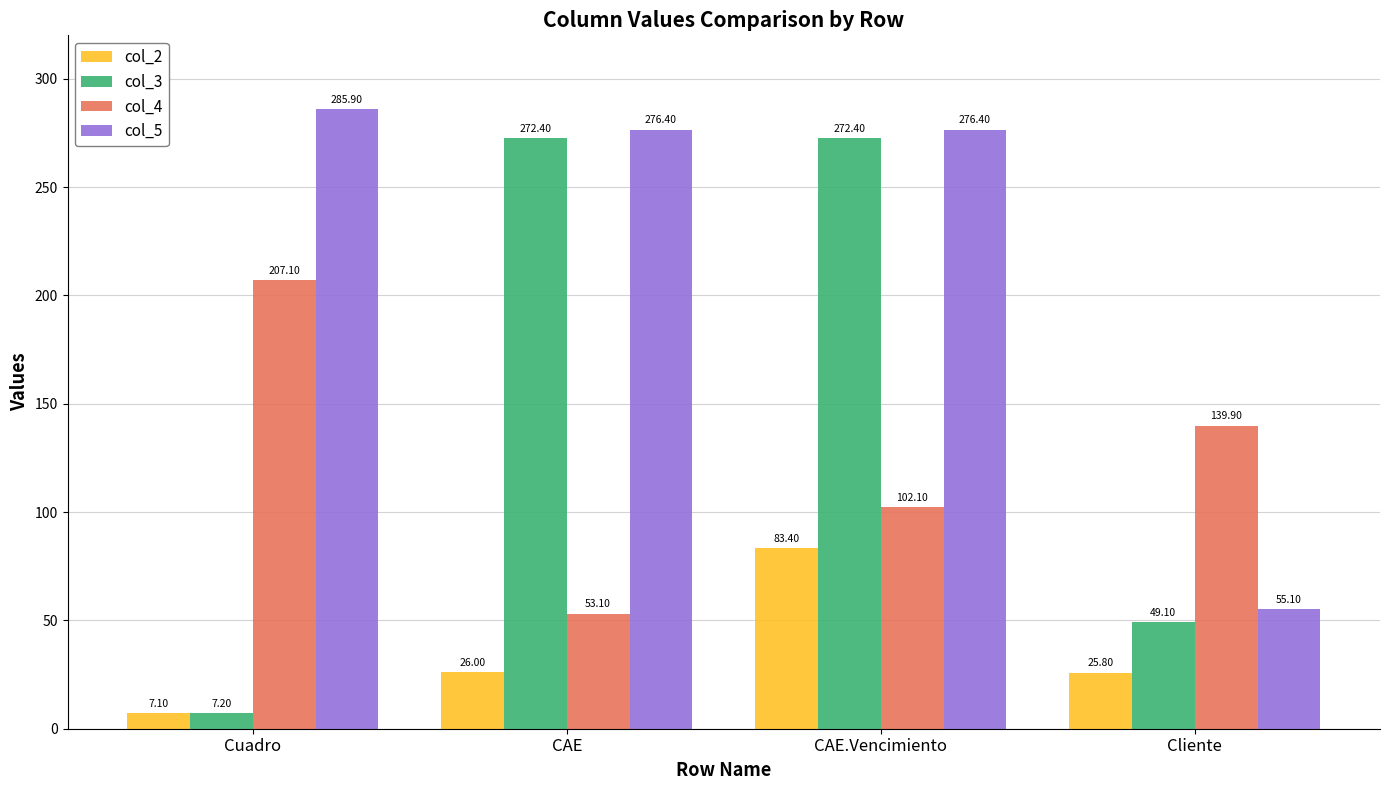

How many bars are there in each group?

4